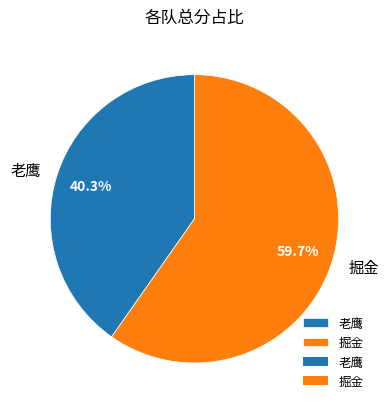

The 掘金 slice represents 60% of the pie. True or false?

True